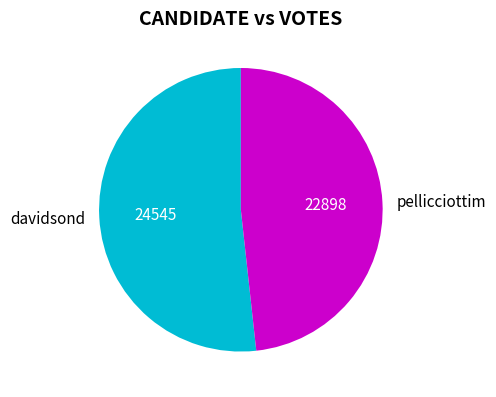

Is the sum of pellicciottim and davidsond greater than half?

Yes